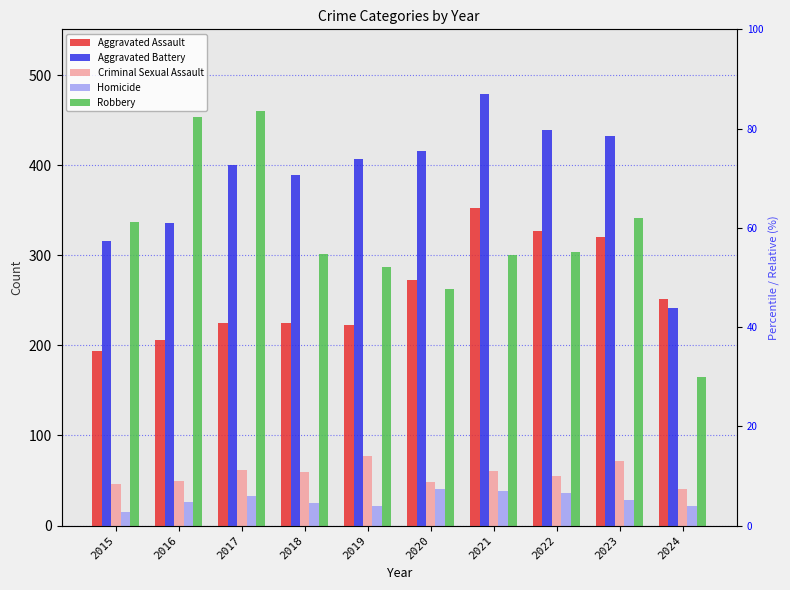

How many bars are there in each group?

5